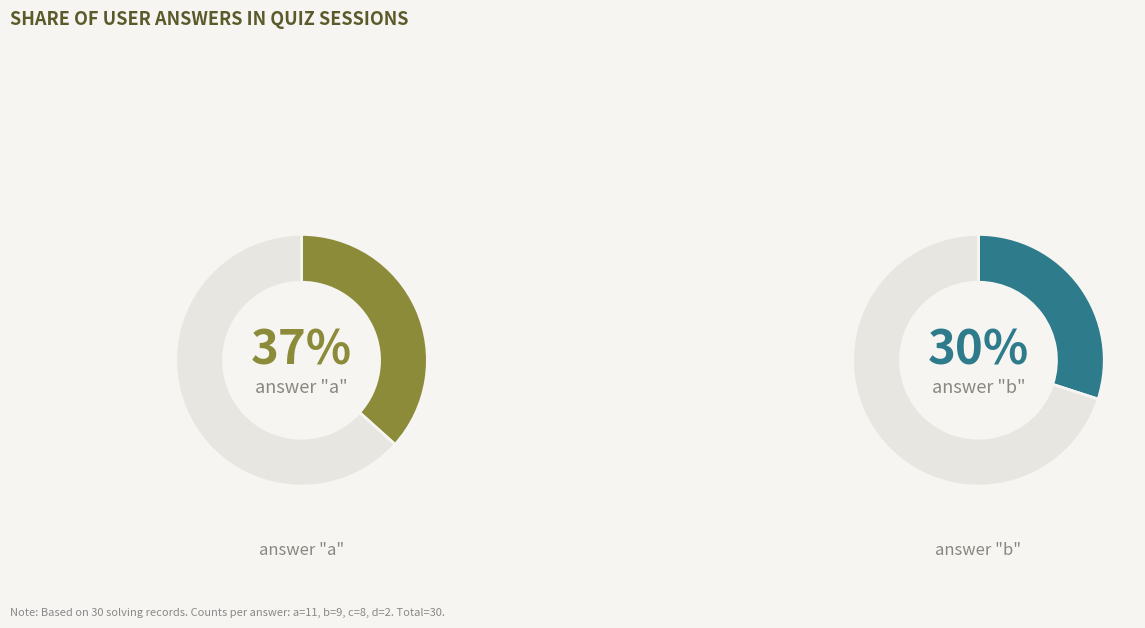

To the nearest percent, what portion does b represent?

30%